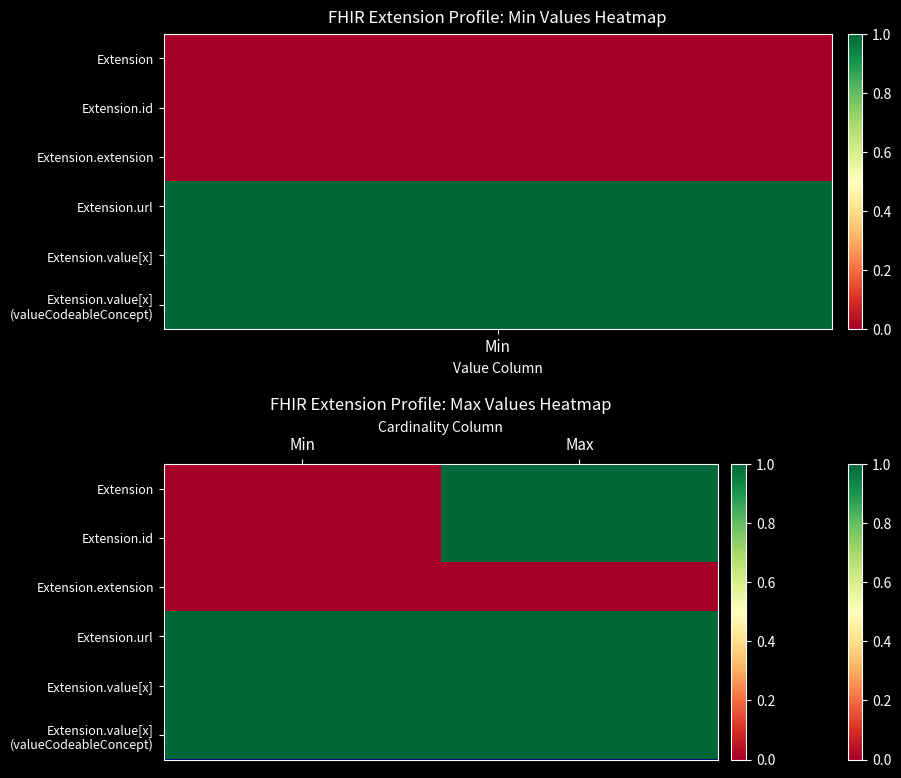

Which series has the widest spread of values?

Extension